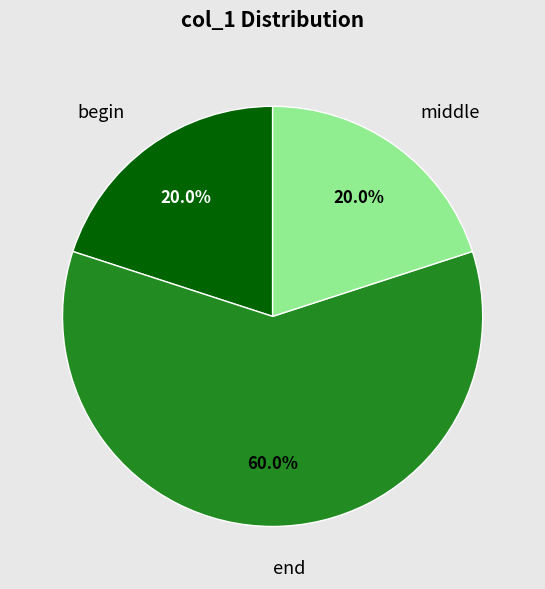

Does any single category account for the majority?

Yes